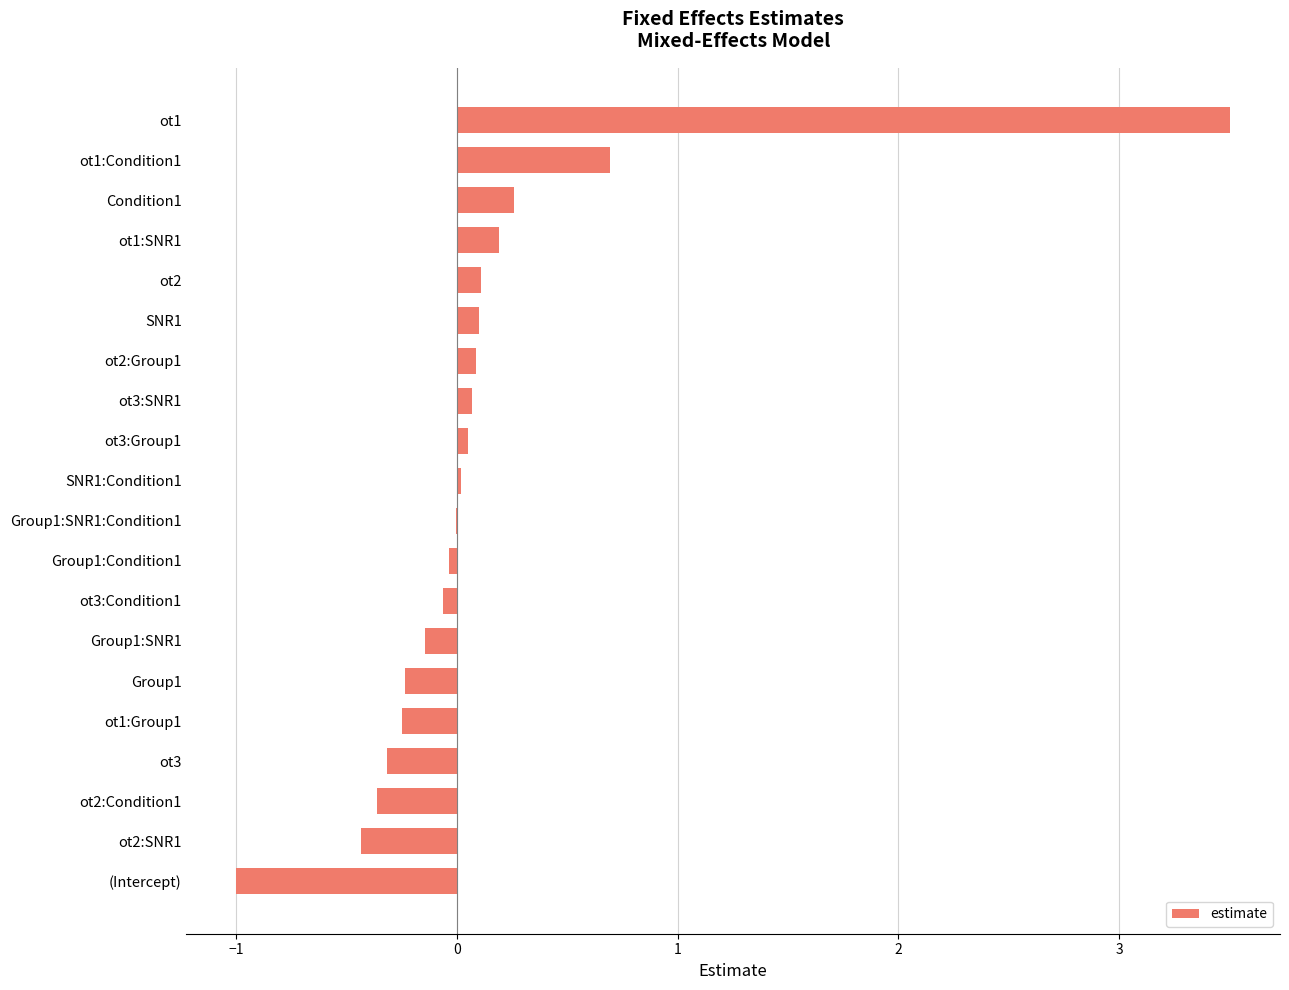

Is it true that the value at ot2:Group1 is 0.1?

True